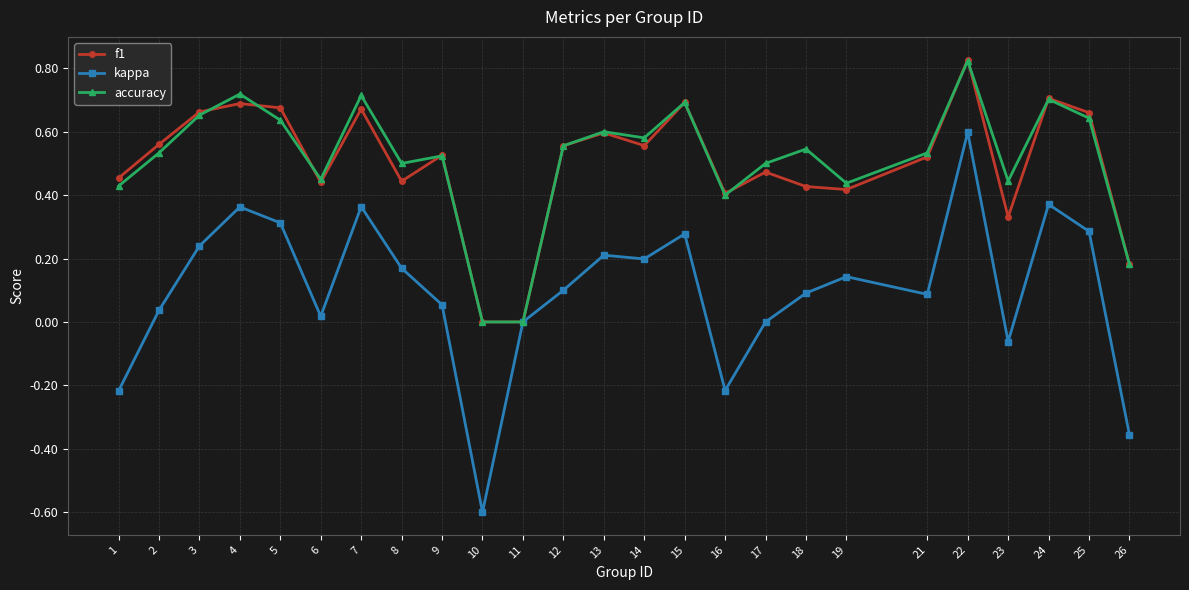

Is it true that accuracy equals 1.0 at 24?

False